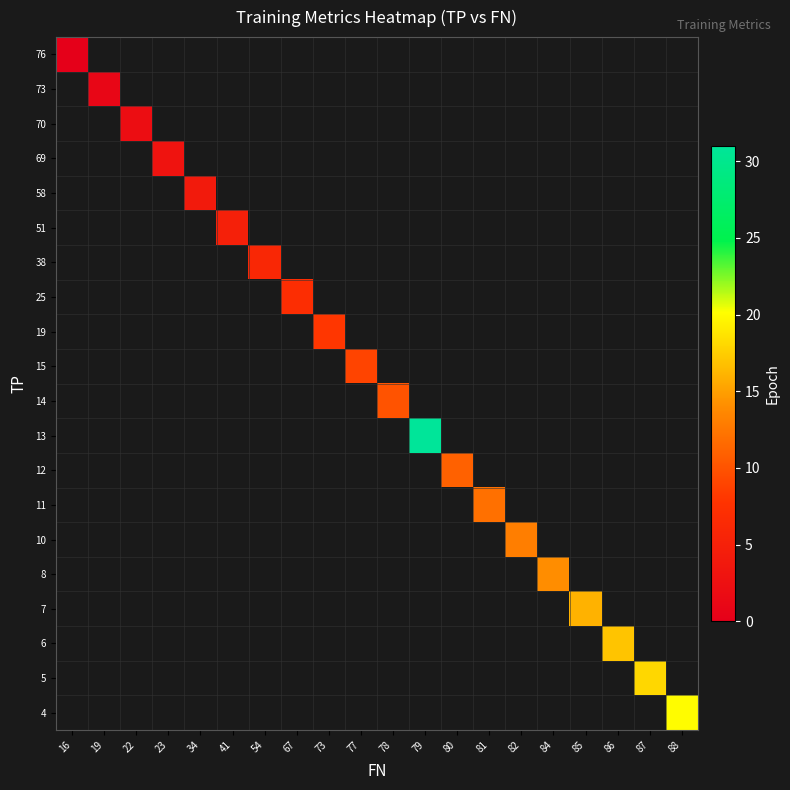

Which label corresponds to the largest value in the chart?

79